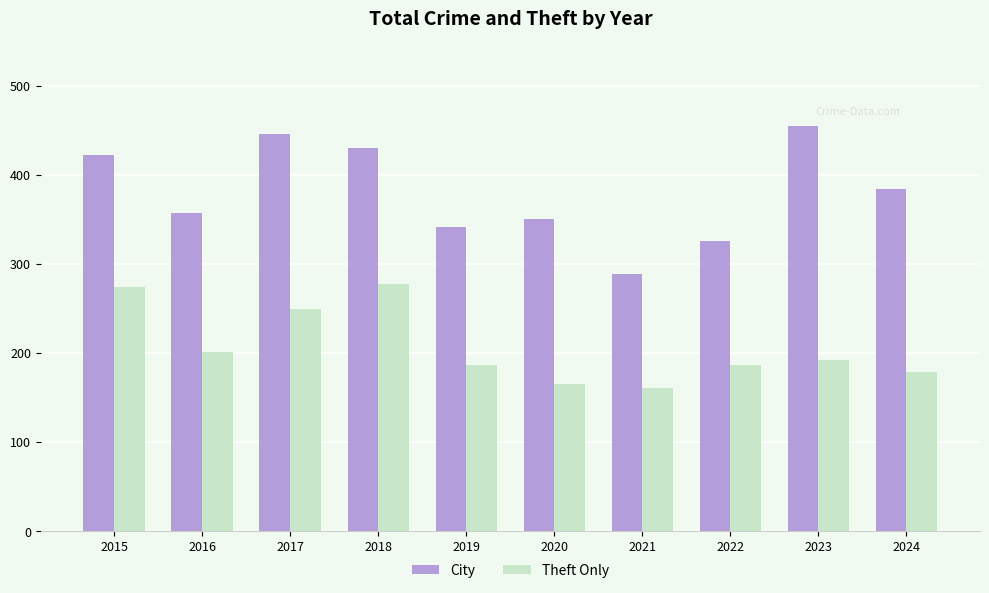

True or false: Theft Only has a value of 138 at 2016.

False